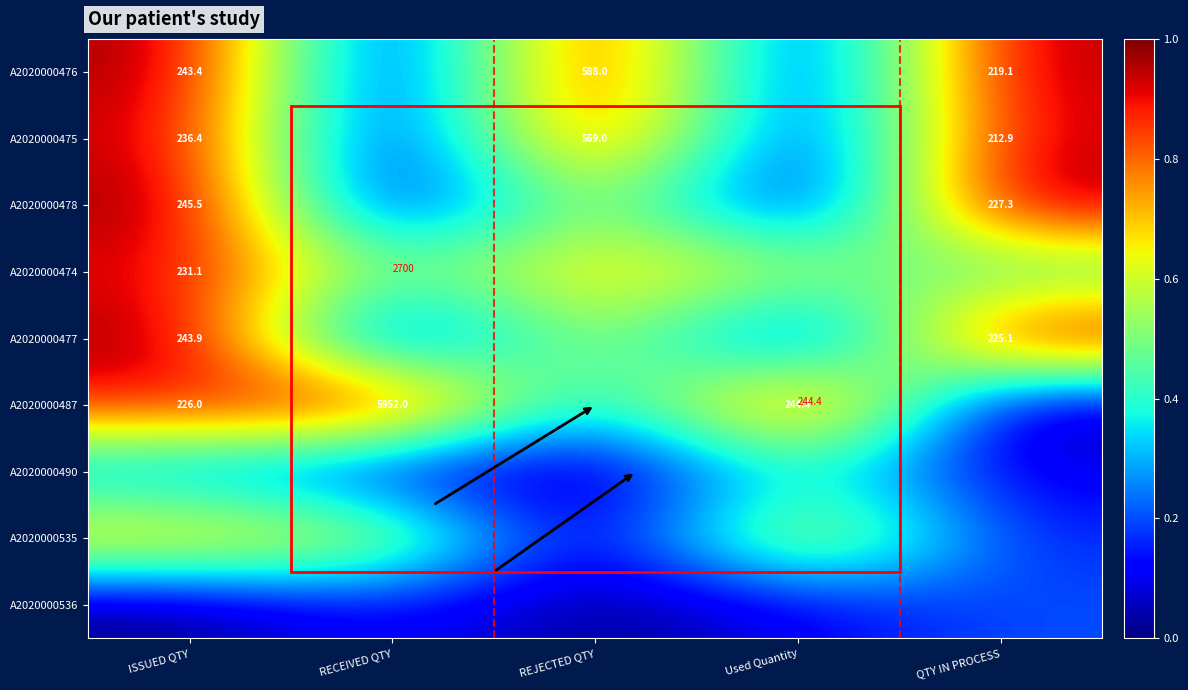

How many data points does each series have?

5